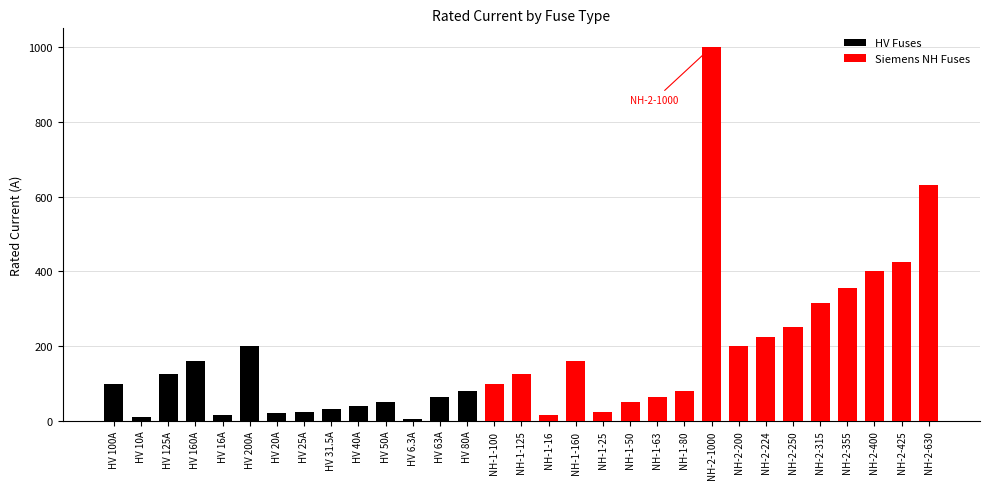

Rank the categories by value from highest to lowest.

NH-2-1000, NH-2-630, NH-2-425, NH-2-400, NH-2-355, NH-2-315, NH-2-250, NH-2-224, HV 200A, NH-2-200, HV 160A, NH-1-160, HV 125A, NH-1-125, HV 100A, NH-1-100, HV 80A, NH-1-80, HV 63A, NH-1-63, HV 50A, NH-1-50, HV 40A, HV 31.5A, HV 25A, NH-1-25, HV 20A, HV 16A, NH-1-16, HV 10A, HV 6.3A